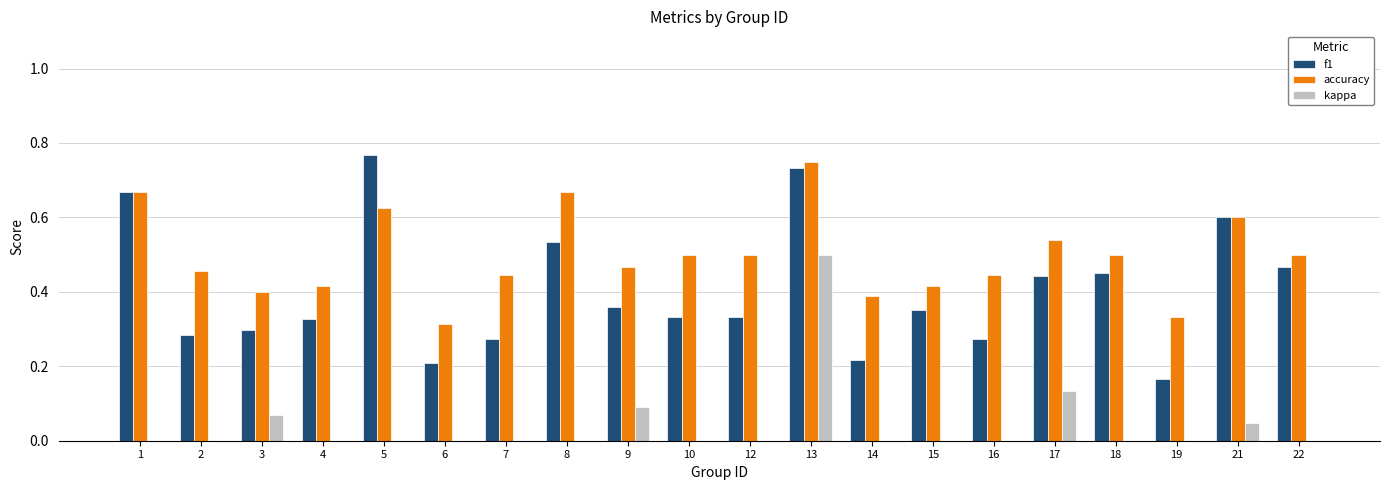

Which series has the largest total across all categories?

accuracy